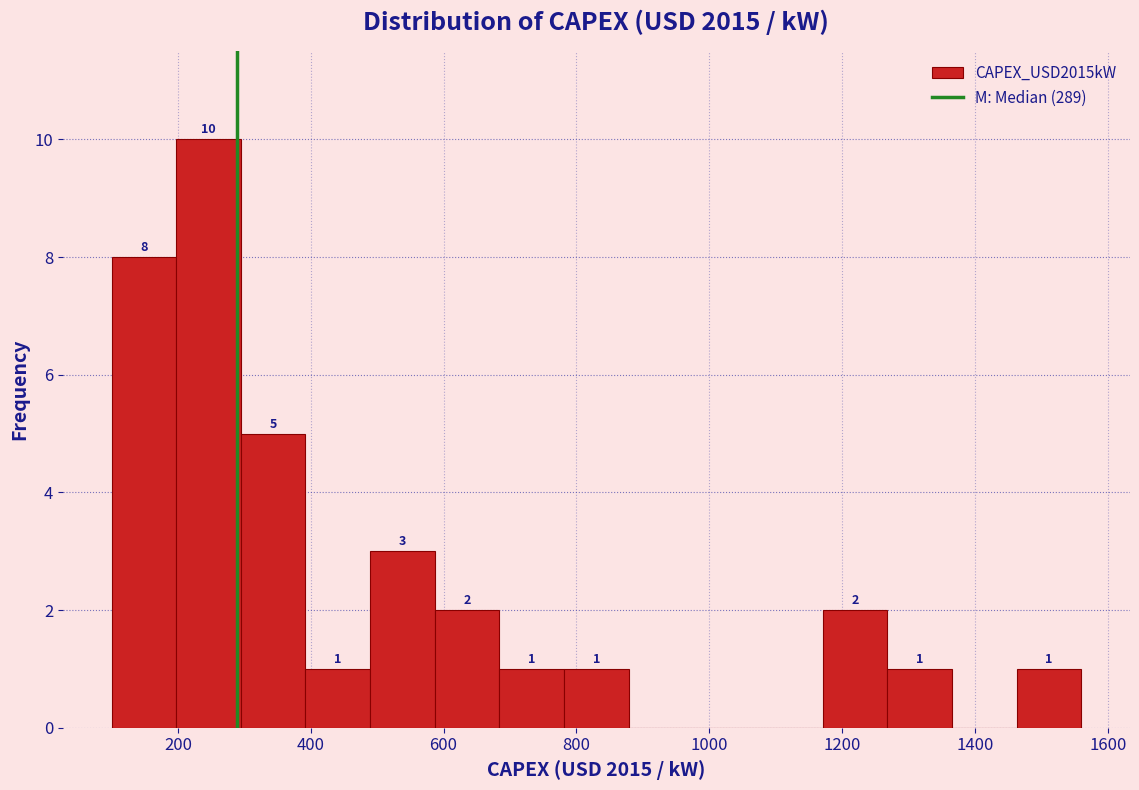

Which range on the x-axis has the tallest bar?

200 to 300